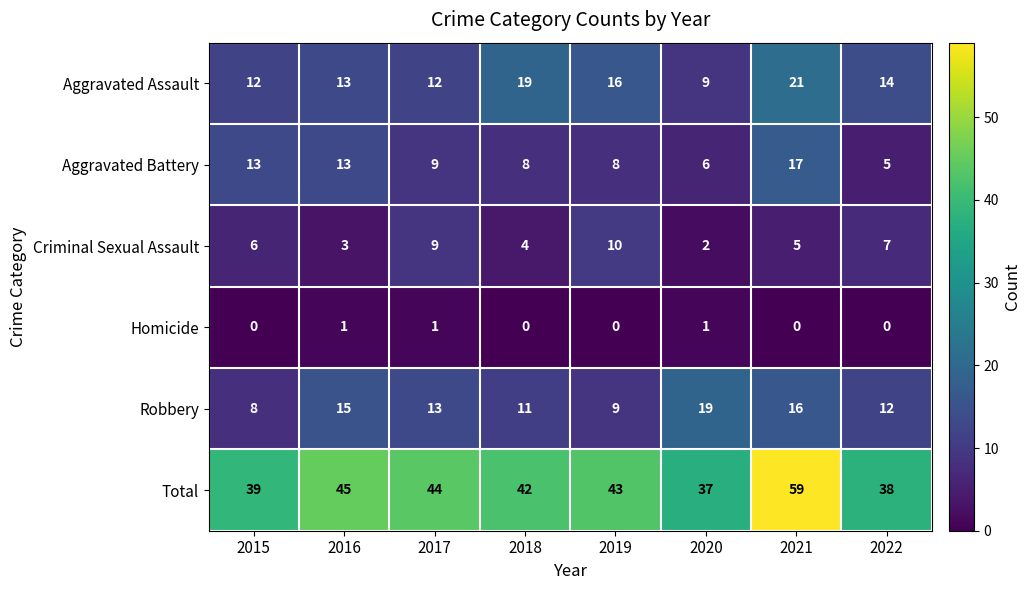

What is the difference between the maximum and minimum values in the Robbery series?

11